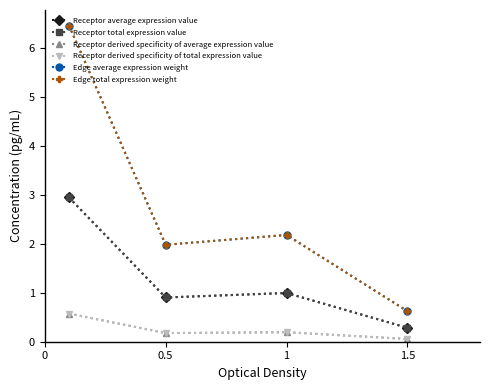

Is this an area chart (filled region under the line)?

No